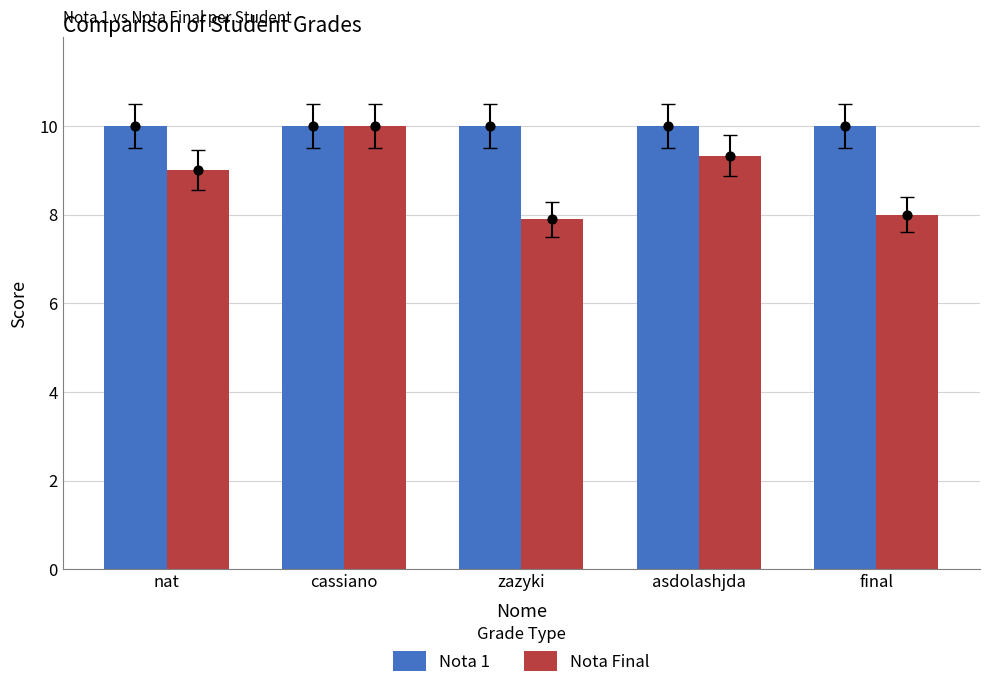

Is the value of Nota Final at cassiano greater than the value of Nota 1 at asdolashjda?

No